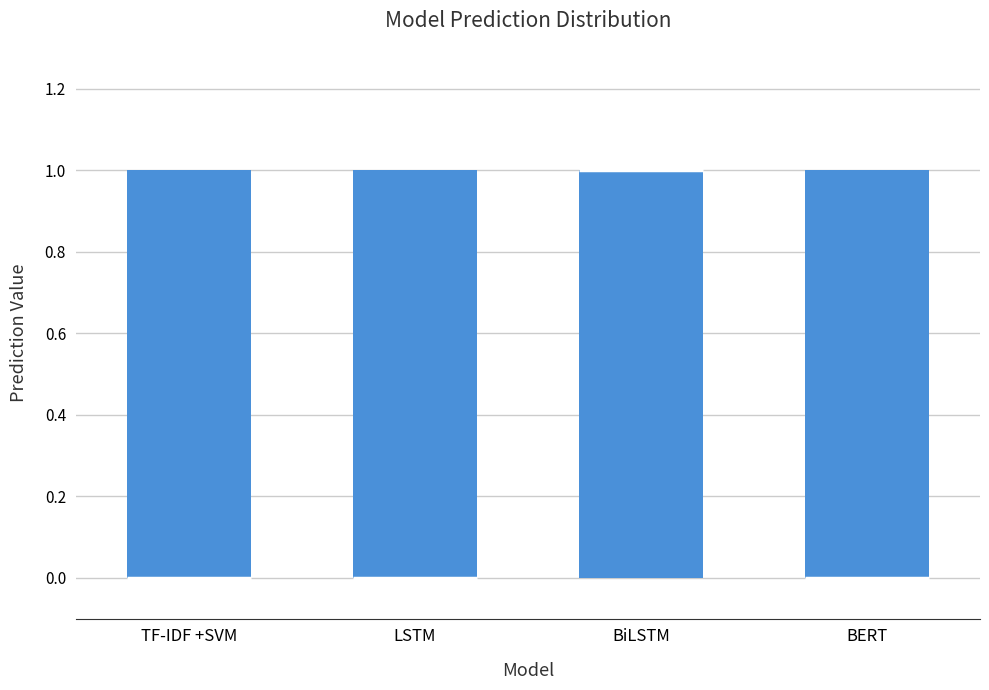

Reading left to right, read every box against the y-axis: the position of its median line, the range the box covers, and the ends of its whiskers. The values are not printed on the chart, so give them approximately, as read against the axis.

TF-IDF +SVM: median 0 (drawn on the box's lower edge), box 0 to 1, whiskers 0 to 1
LSTM: median 0 (drawn on the box's lower edge), box 0 to 1, whiskers 0 to 1
BiLSTM: median 1 (drawn on the box's upper edge), box 0 to 1, whiskers 0 to 1
BERT: median 0 (drawn on the box's lower edge), box 0 to 1, whiskers 0 to 1